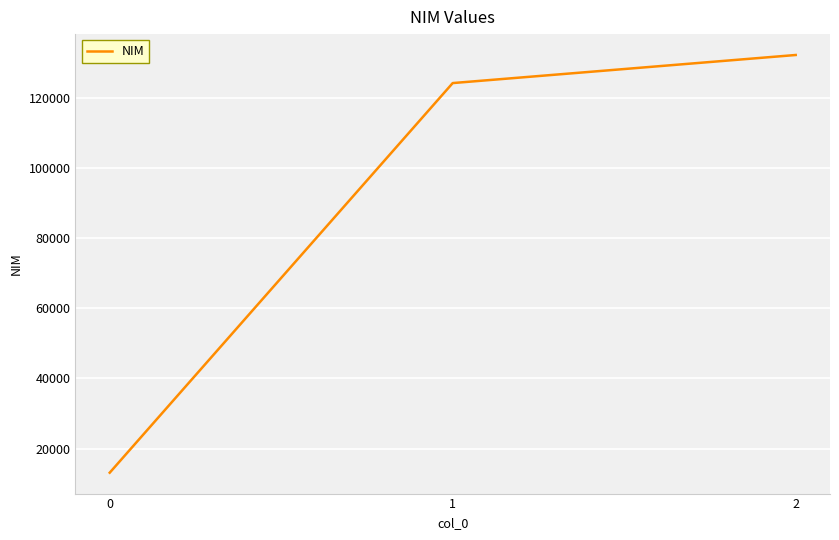

What is the ratio of the value at 2 to the value at 1?

1.1